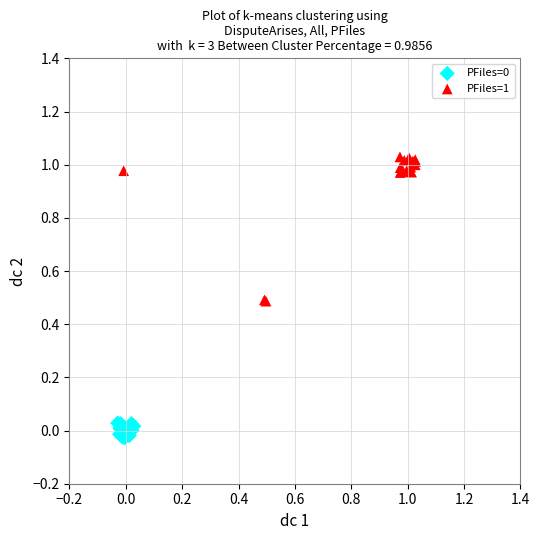

Which series reaches the maximum Y coordinate?

PFiles=1